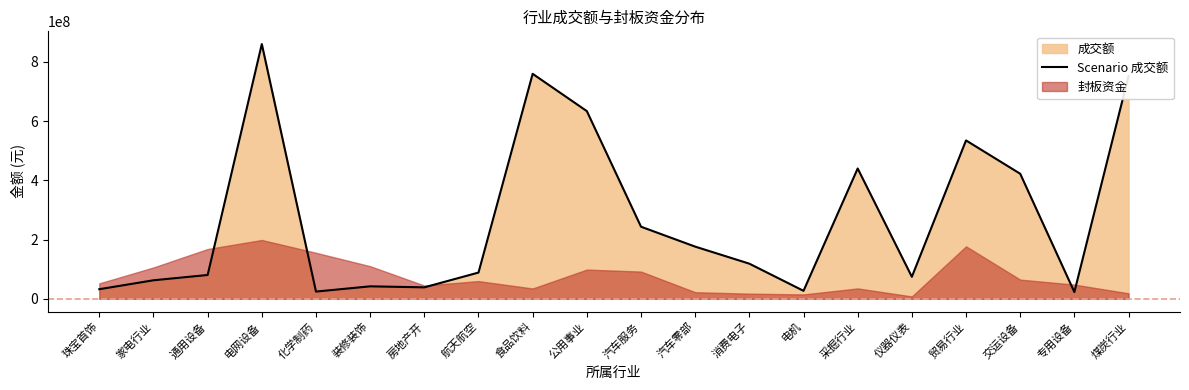

True or false: there are more than 0 points higher than both neighbors.

True